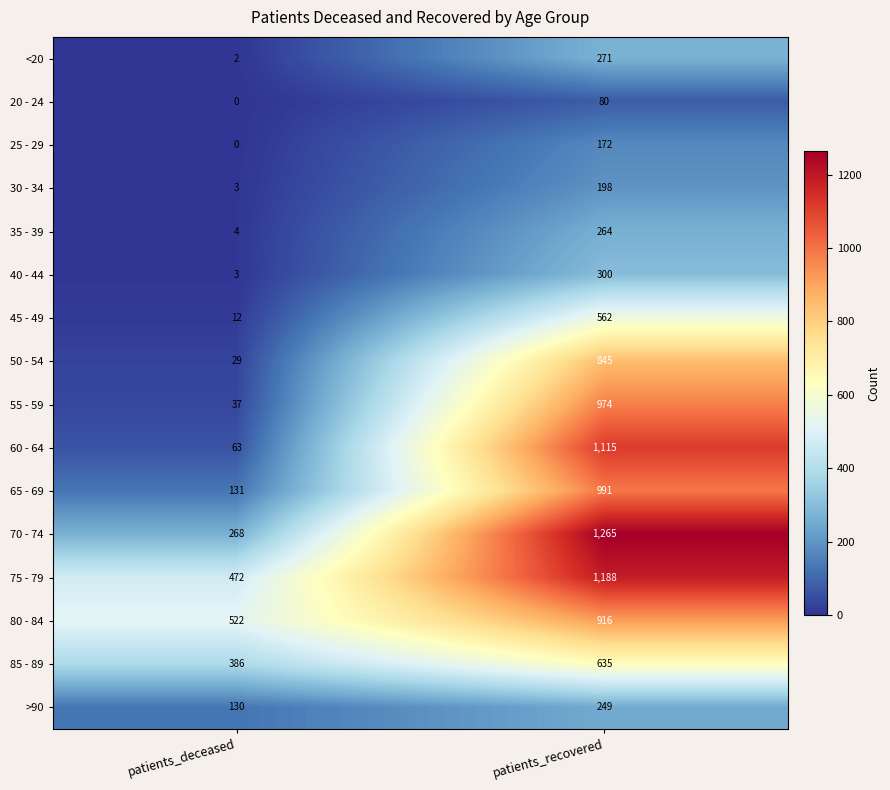

Between patients_deceased and patients_recovered, which series saw the biggest shift?

60 - 64